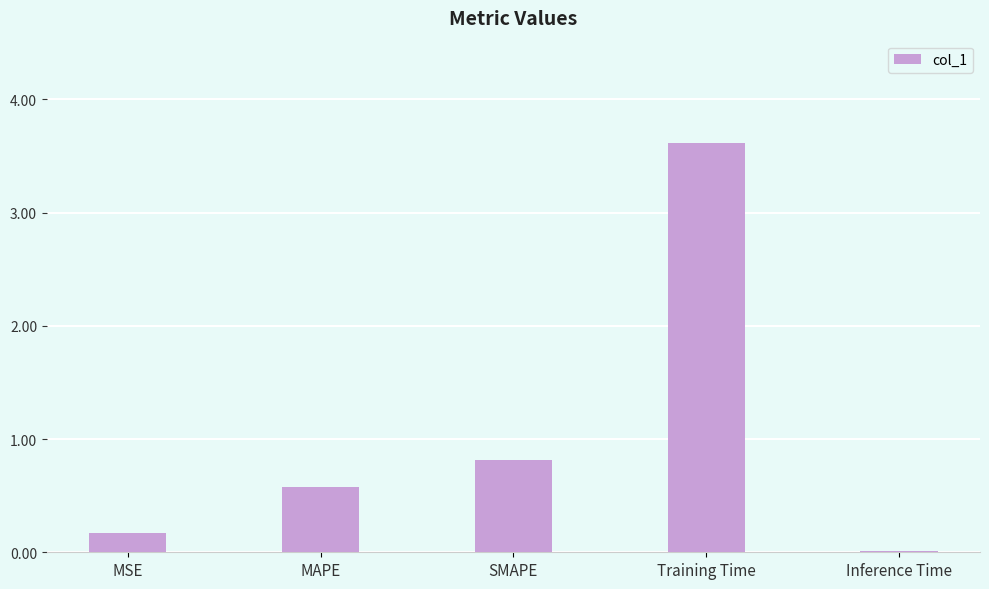

What is the sum of the values at Training Time and Inference Time?

3.6